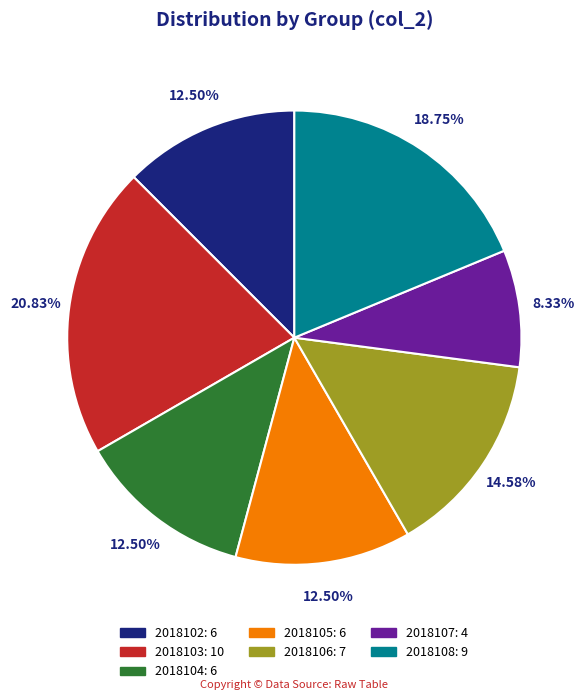

Approximately how many times larger is the value at 2018105: 6 compared to 2018108: 9?

0.7